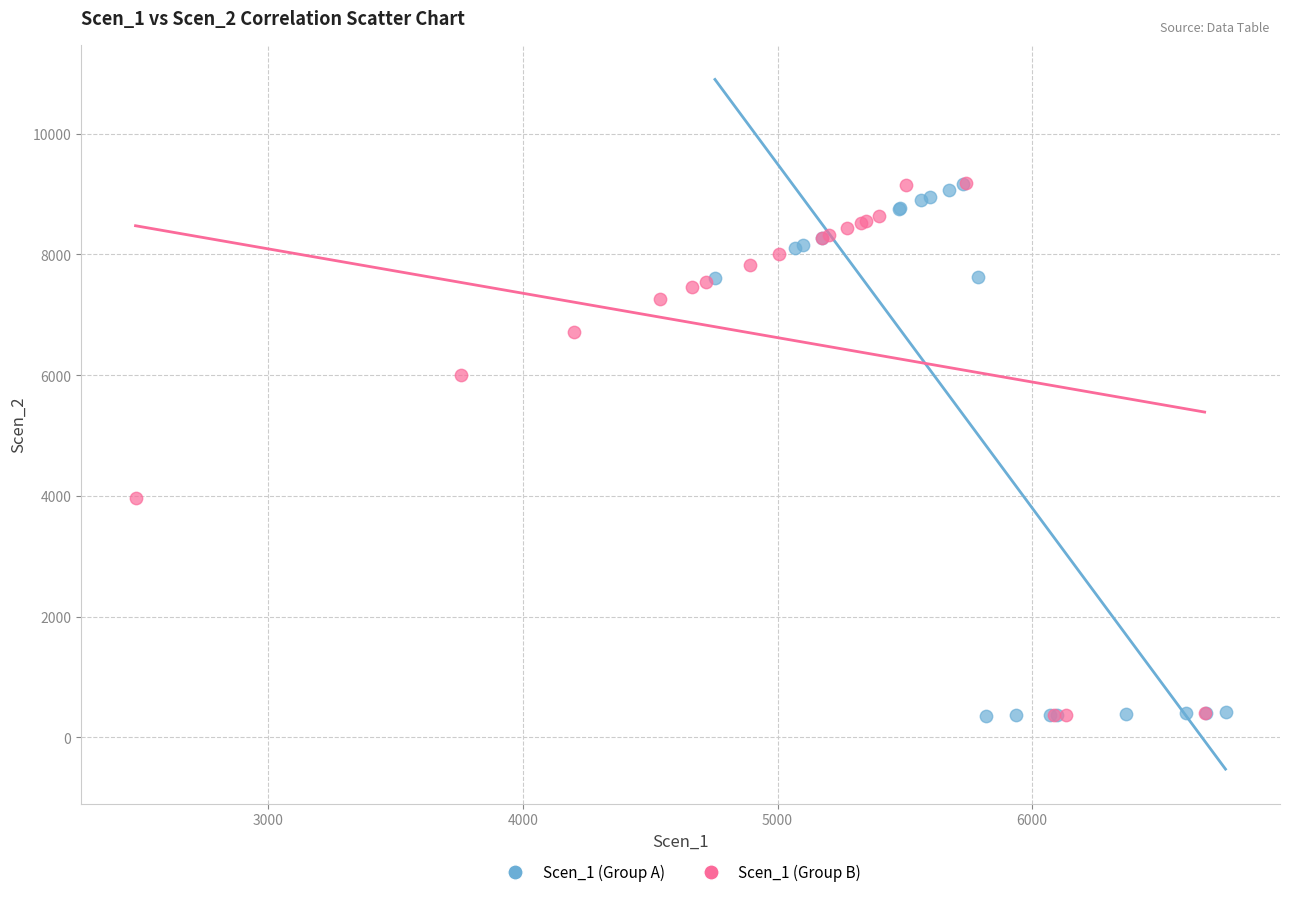

What are all the series names shown in the legend?

Scen_1 (Group A), Scen_1 (Group B)